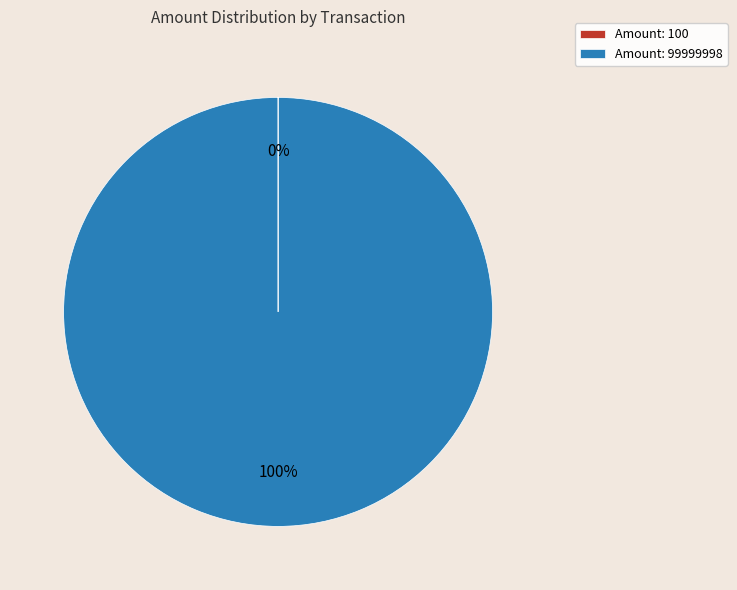

To the nearest percent, what is the difference between the largest and smallest slice percentages?

100%